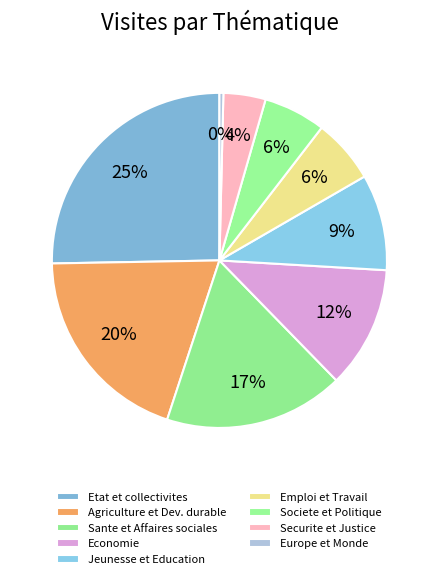

Is there a majority slice in this chart?

No